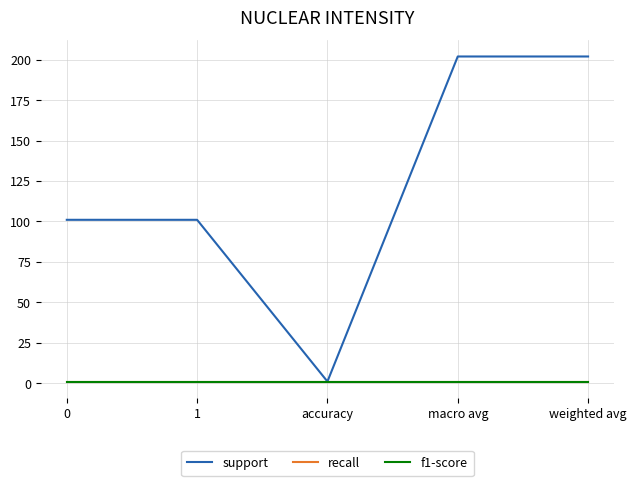

Is this an area chart (filled region under the line)?

No